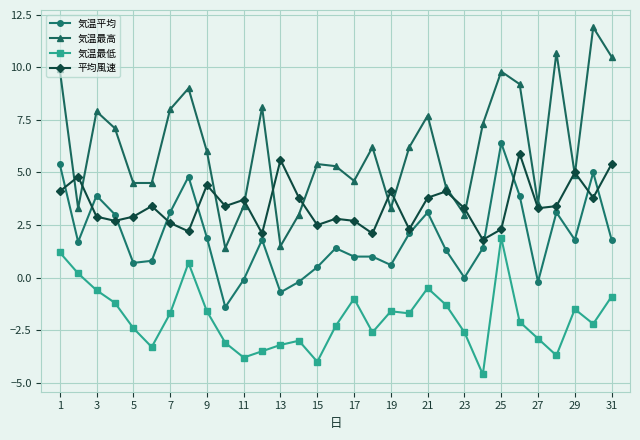

What is the difference between the maximum and second lowest values in the 気温最低 series?

5.9